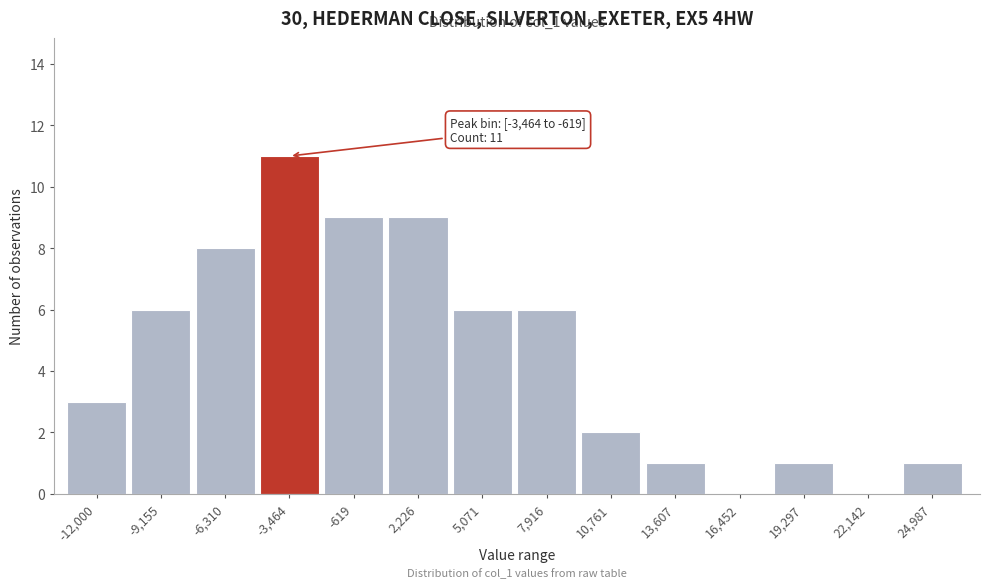

Reading left to right, what are all the values shown in this chart?

-12,000=3	-9,155=6	-6,310=8	-3,464=11	-619=9	2,226=9	5,071=6	7,916=6	10,761=2	13,607=1	16,452=0	19,297=1	22,142=0	24,987=1